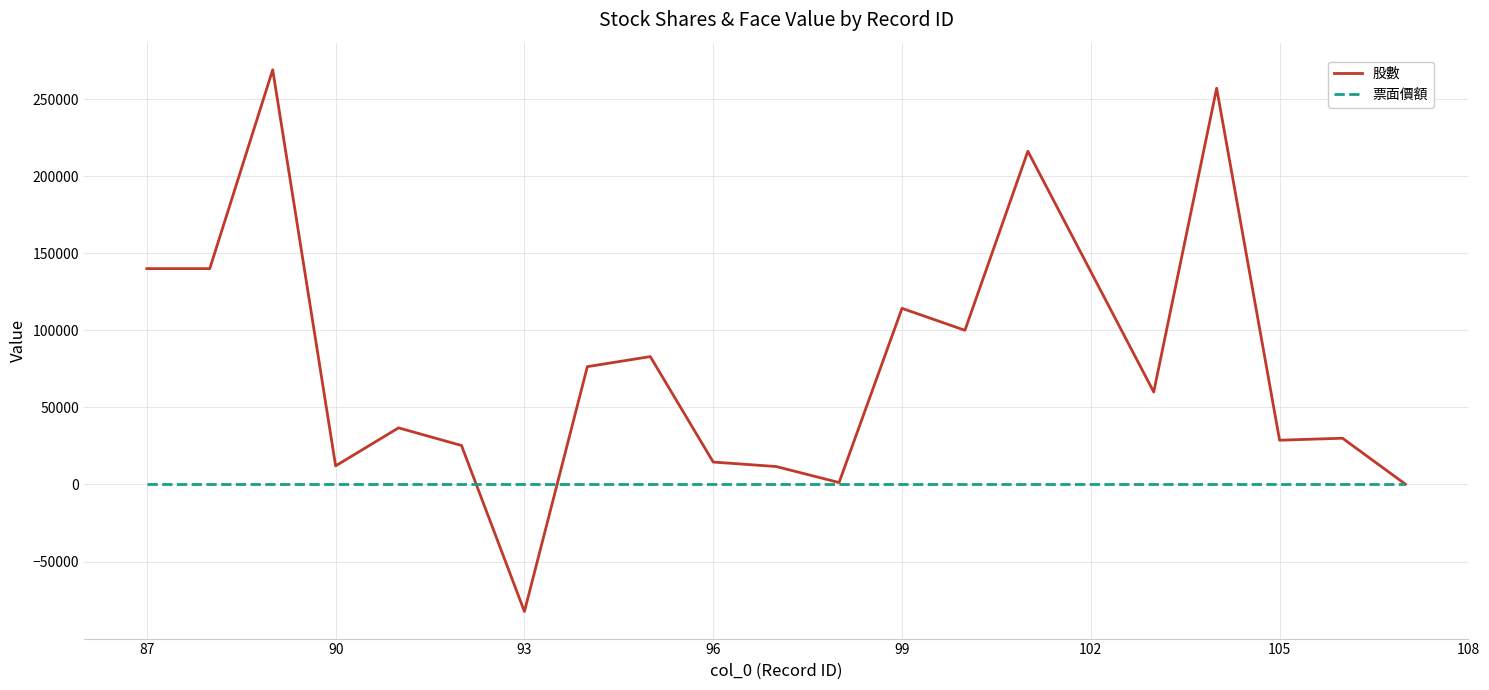

What is the smallest value displayed?

-82400